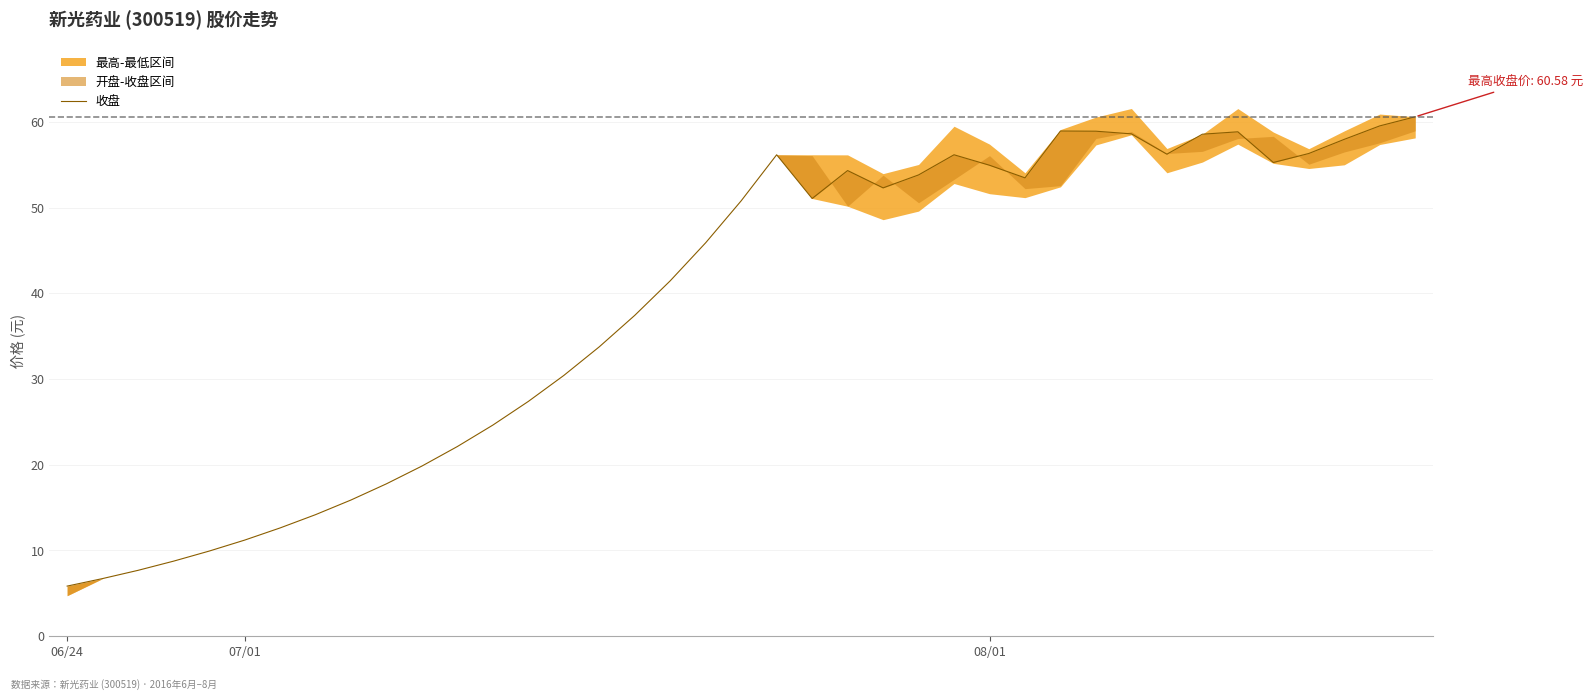

What is the maximum value shown in the chart?

60.6